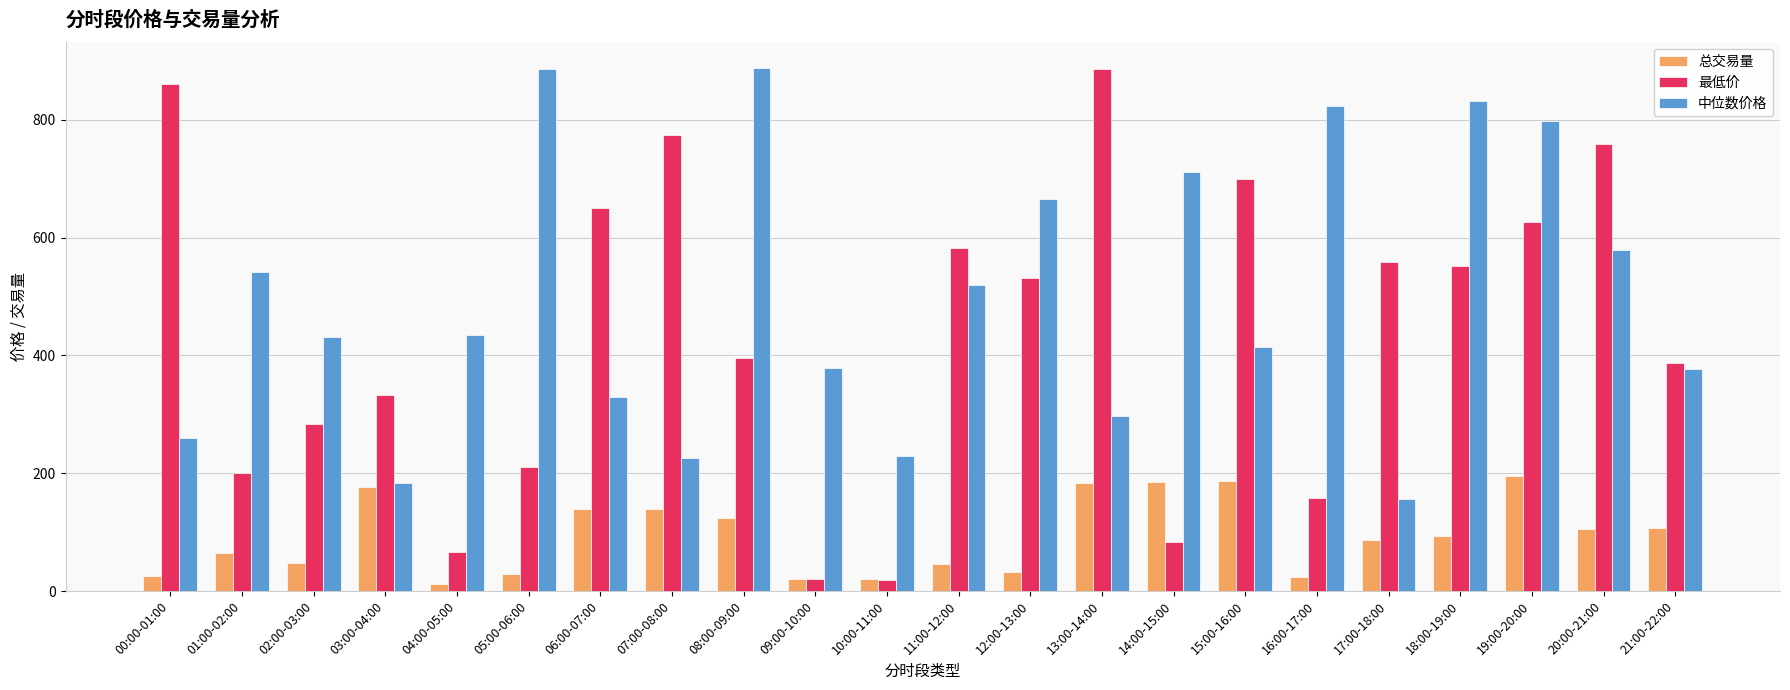

Is it true that 最低价 equals 69.7 at 02:00-03:00?

False